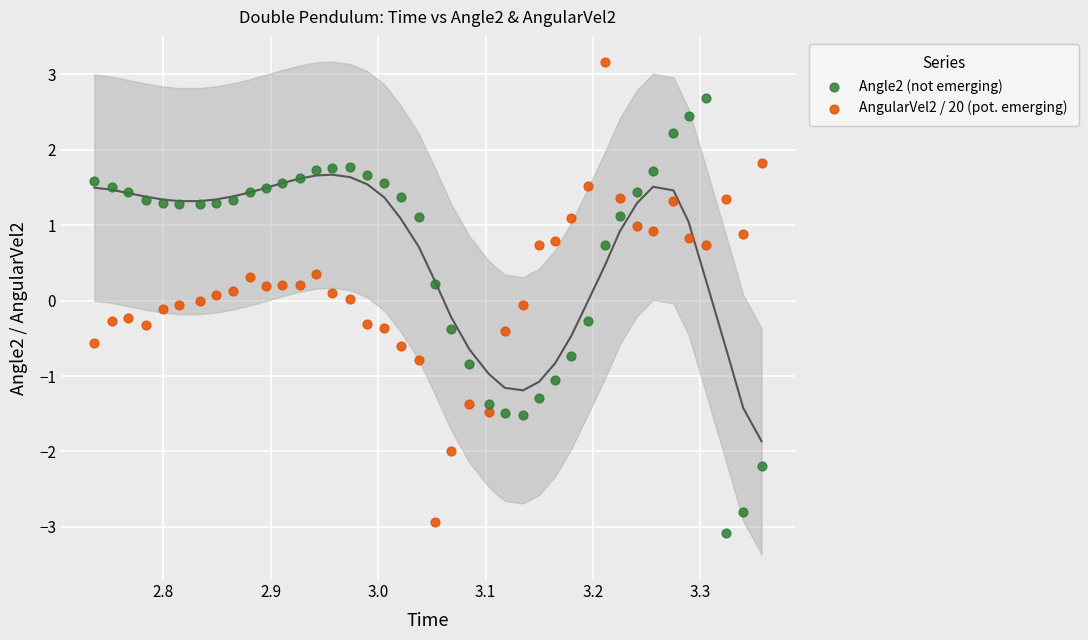

Which series has the largest Y range (max minus min)?

AngularVel2 / 20 (pot. emerging)